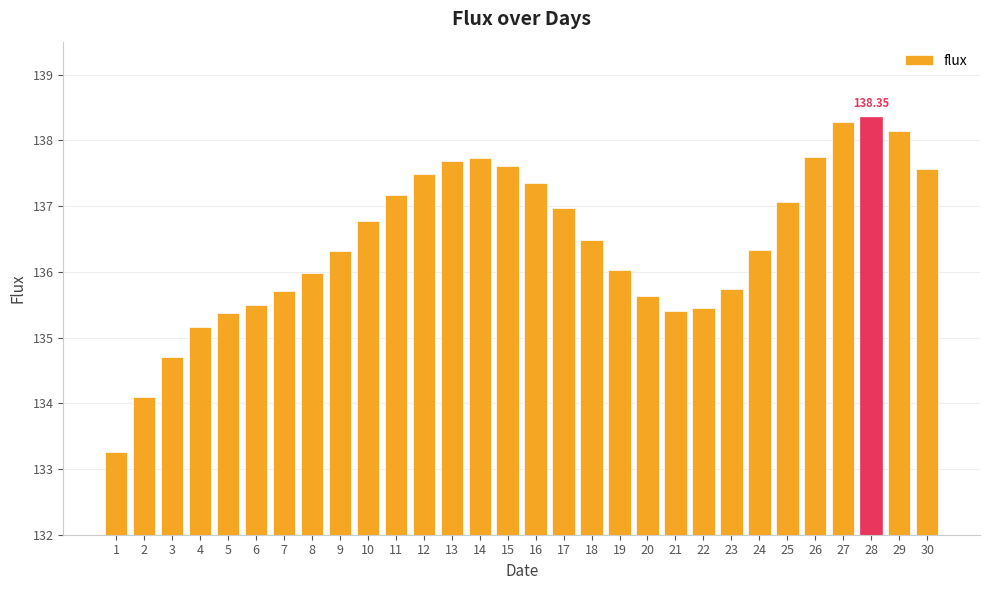

Reading left to right, what are all the values shown in this chart?

1=133.3	2=134.1	3=134.7	4=135.2	5=135.4	6=135.5	7=135.7	8=136.0	9=136.3	10=136.8	11=137.2	12=137.5	13=137.7	14=137.7	15=137.6	16=137.4	17=137.0	18=136.5	19=136.0	20=135.6	21=135.4	22=135.4	23=135.7	24=136.3	25=137.1	26=137.7	27=138.3	28=138.4	29=138.1	30=137.6